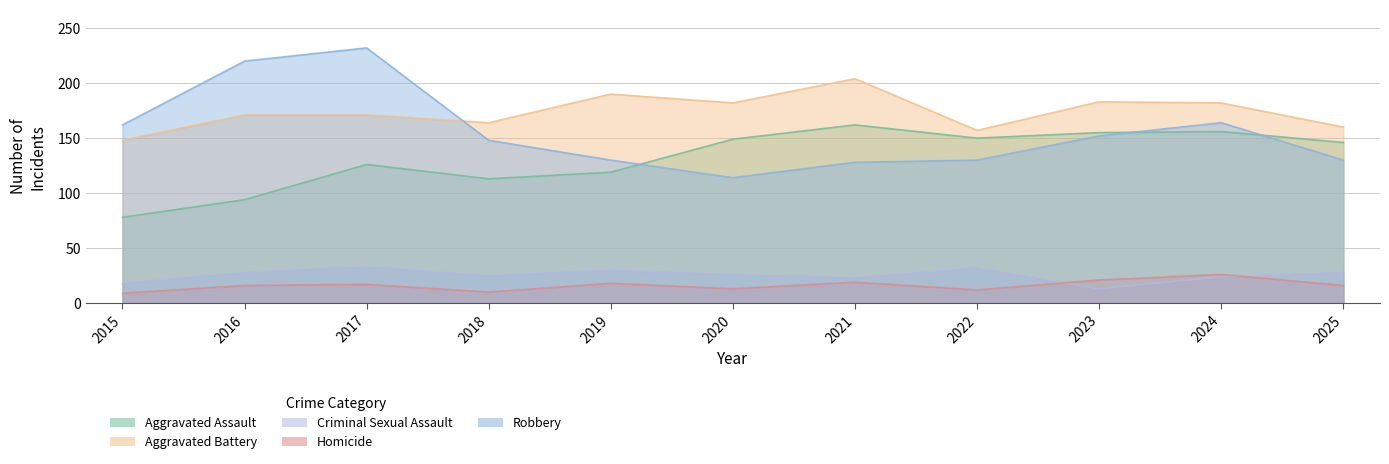

What are all the series names shown in the legend?

Aggravated Assault, Aggravated Battery, Criminal Sexual Assault, Homicide, Robbery